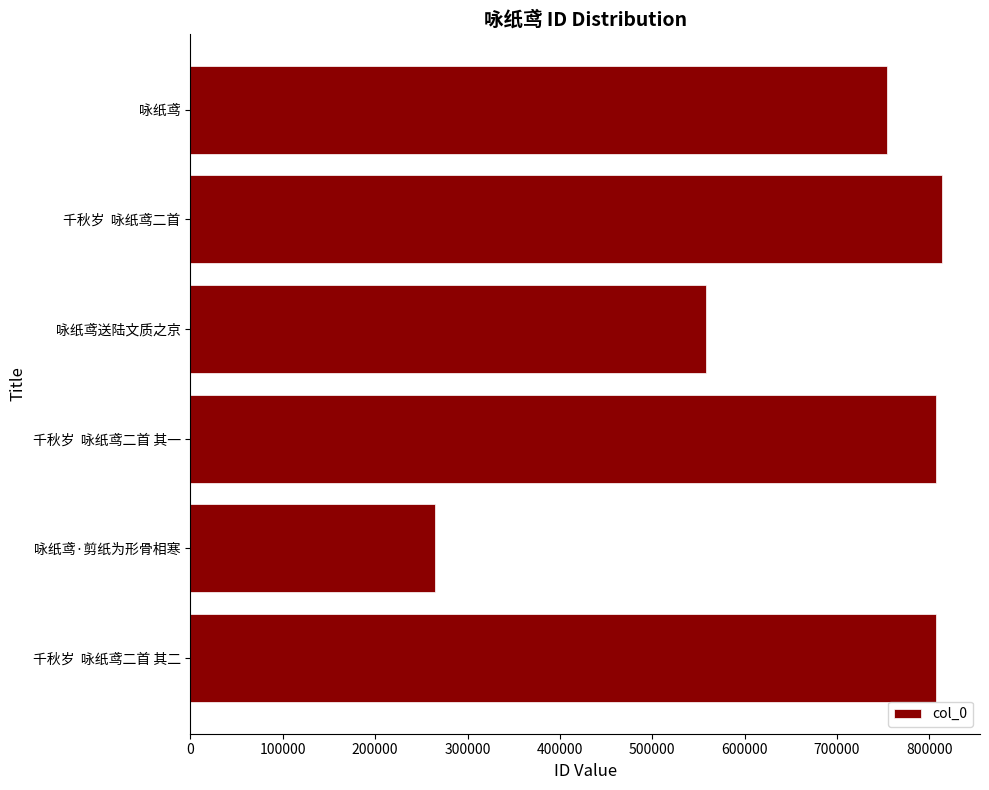

The chart shows a value of 1324815 at 千秋岁  咏纸鸢二首. True or false?

False